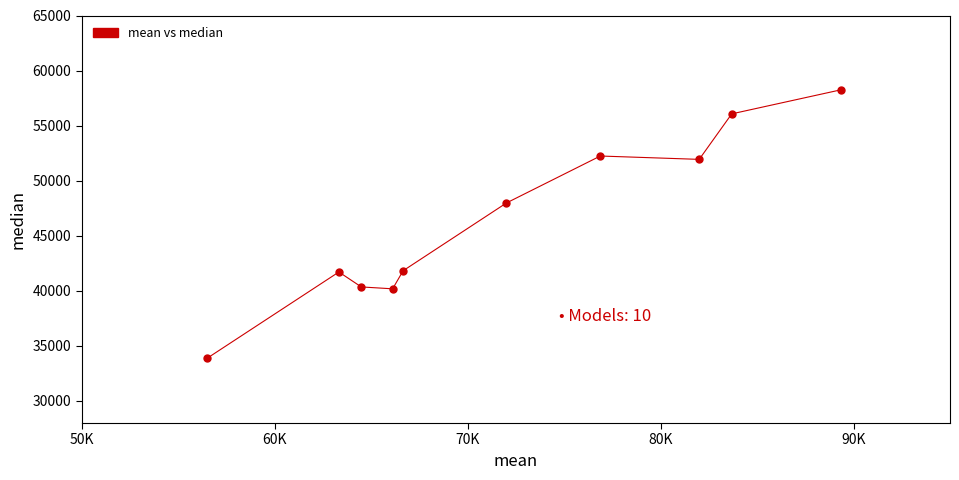

What is the range of Y values (max minus min)?

24372.7